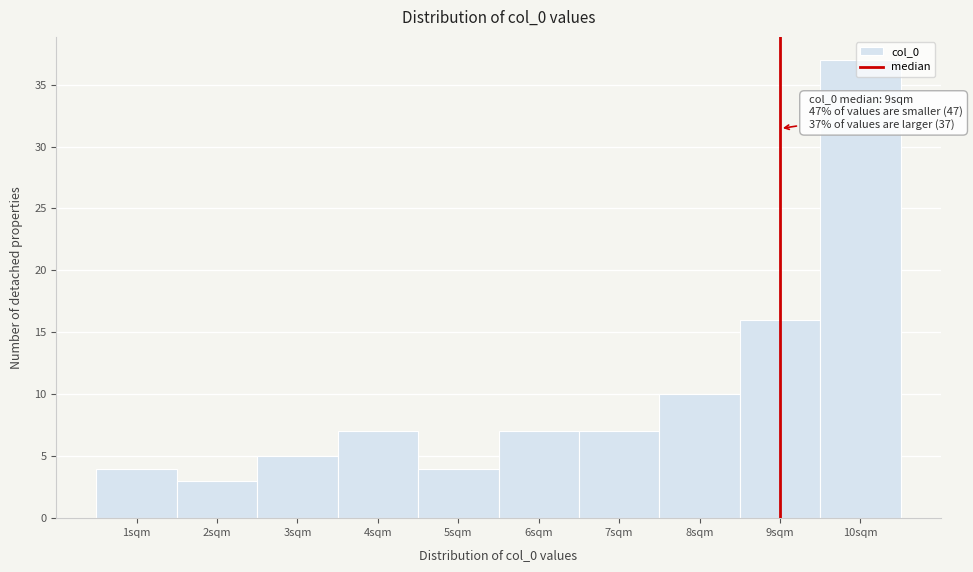

Over which range of the x-axis is the bar tallest?

9.5 to 10.5